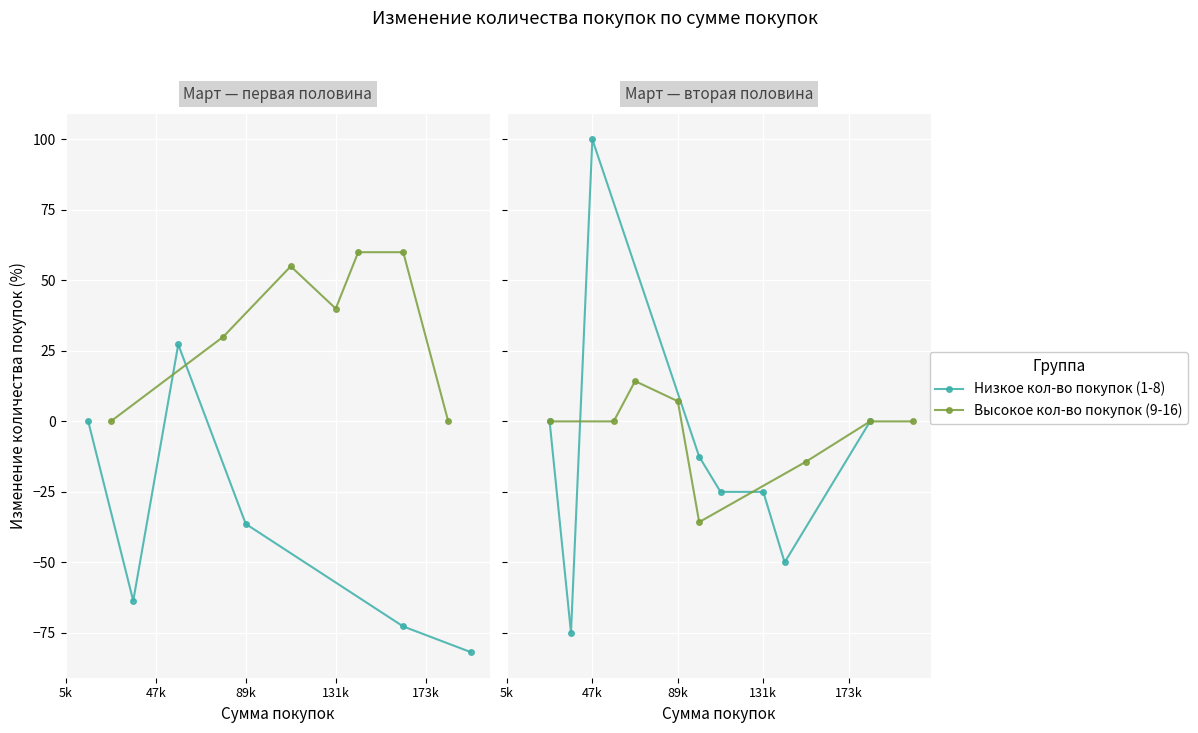

What position from the left is 47k?

2